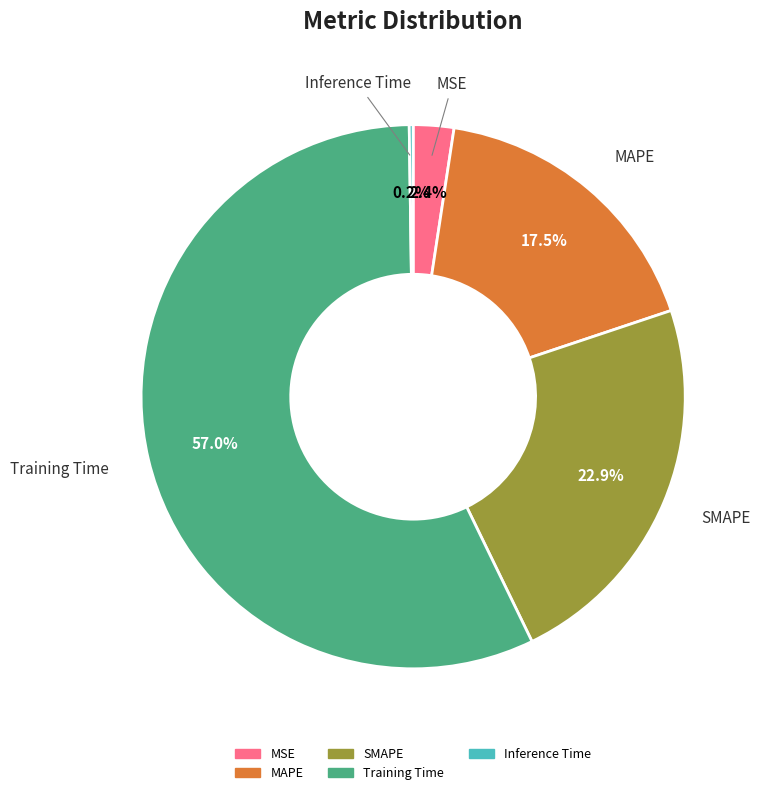

Which slice represents more than half of the pie?

Training Time